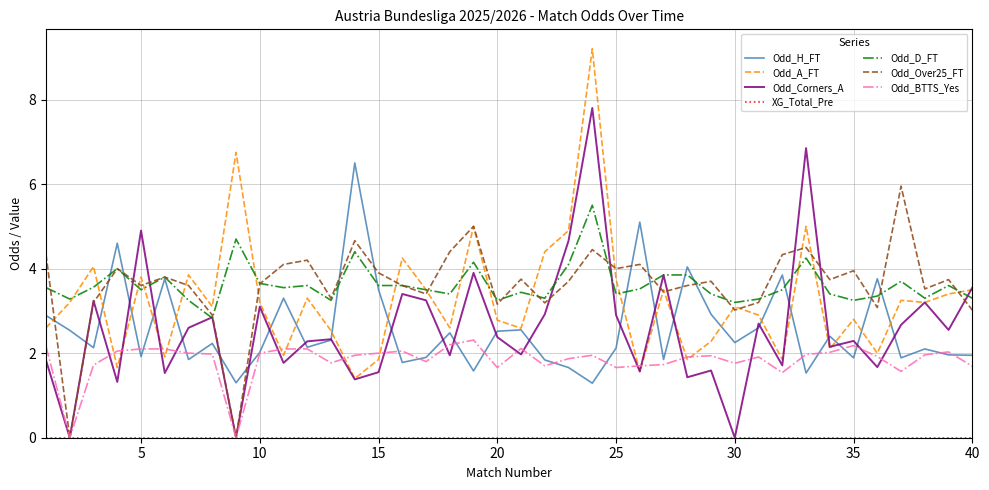

How many lines are shown in the chart?

7